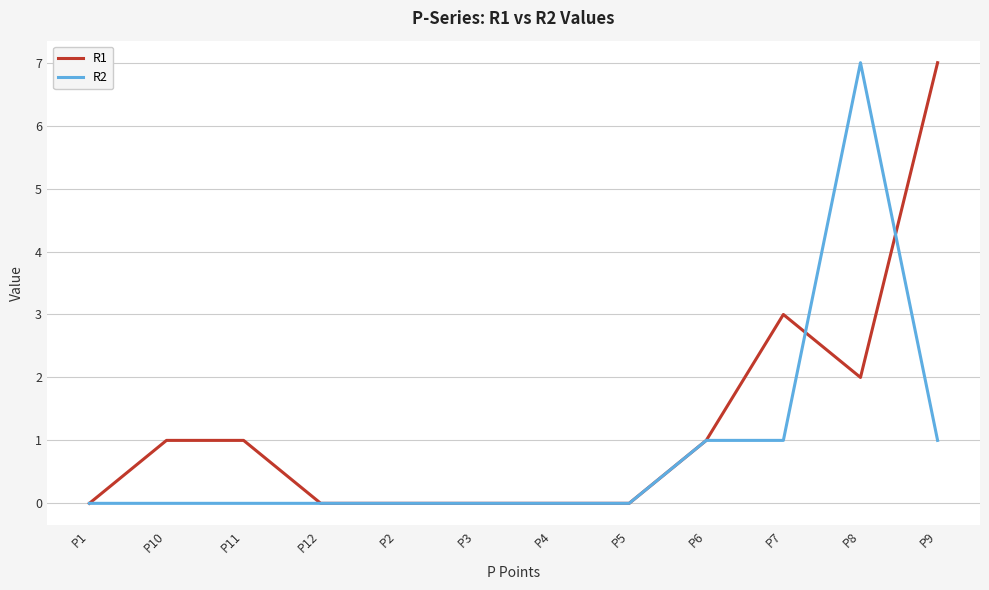

Rank the series at P11 from highest to lowest value.

R1, R2